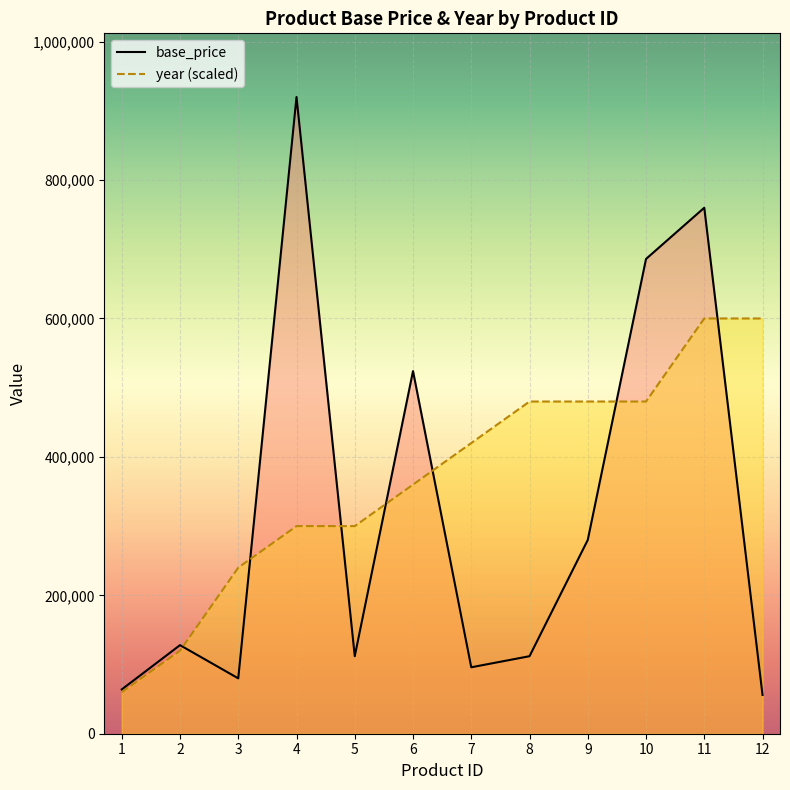

Which series has the largest total across all categories?

year (scaled)